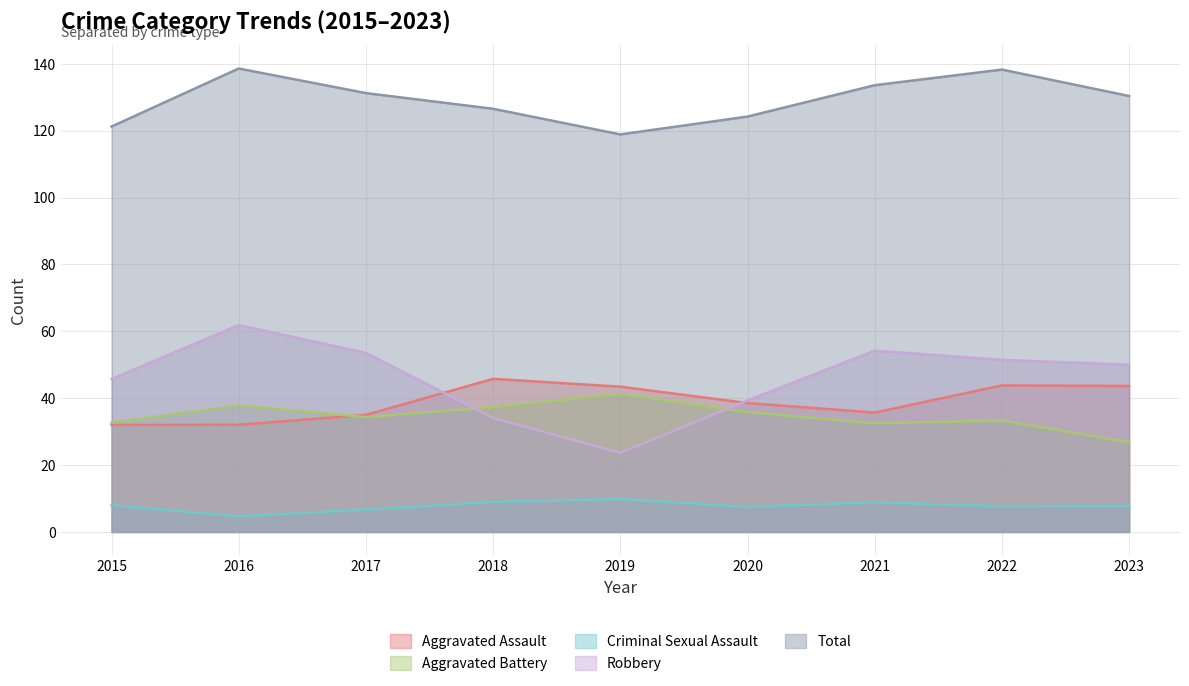

How many categories are shown in the chart?

9